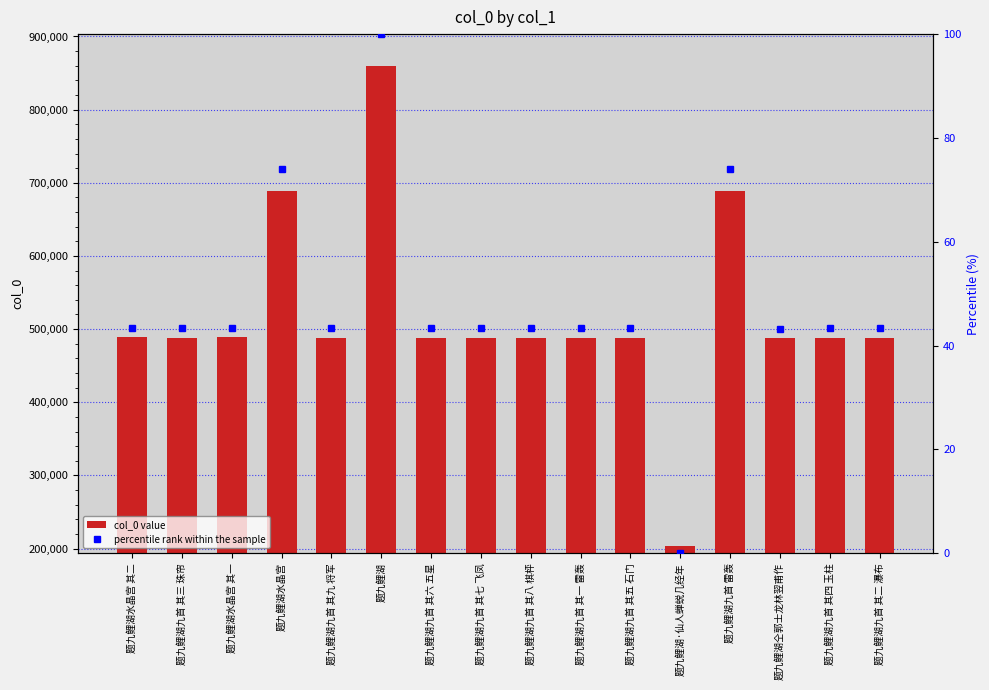

Are the bars horizontal?

No